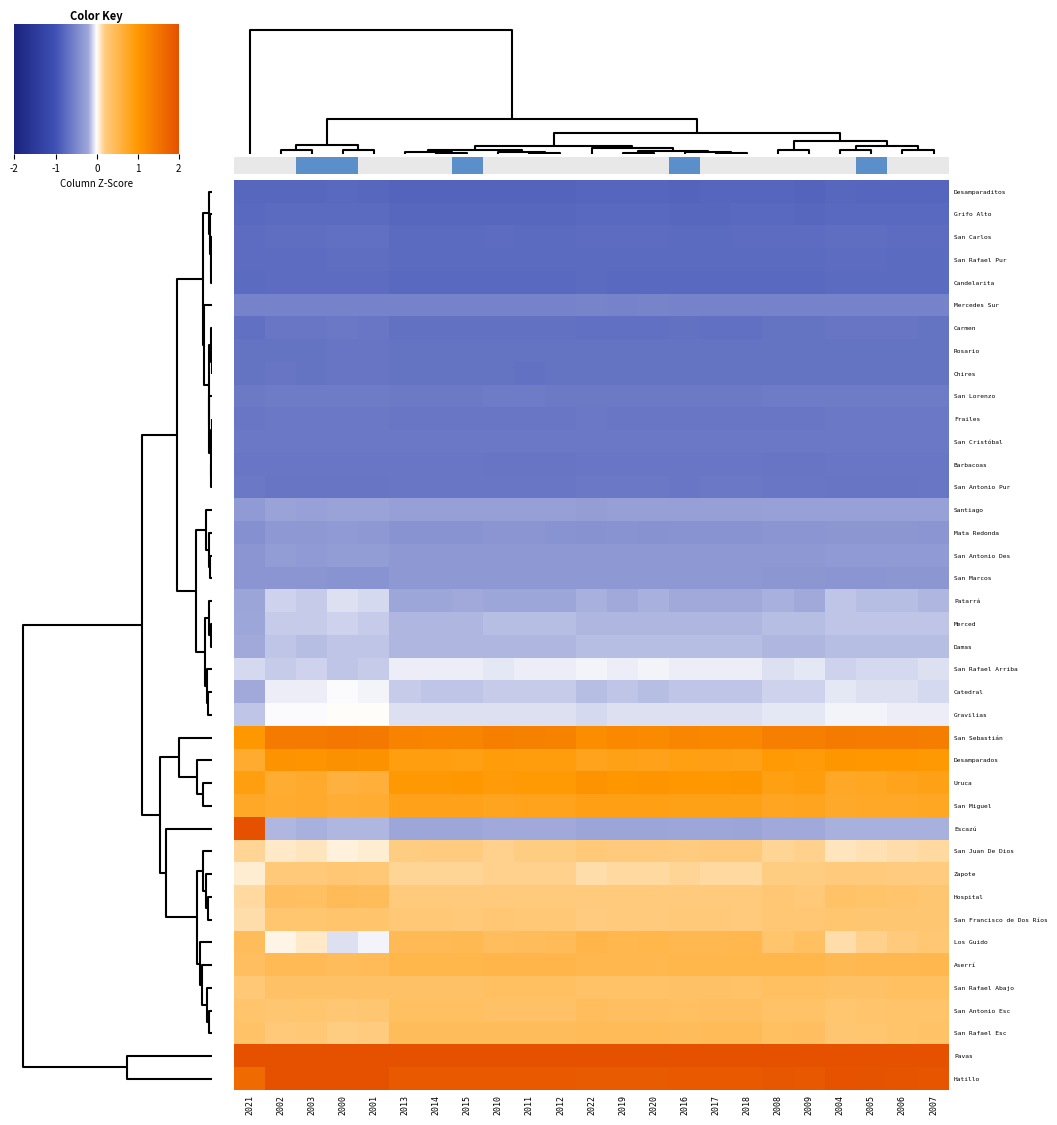

List the series in order of their peak value, highest first.

Pavas, Escazú, Hatillo, San Sebastián, Desamparados, Uruca, San Miguel, 0.0, Los Guido, Aserrí, San Rafael Esc, Hospital, San Antonio Esc, San Rafael Abajo, San Francisco de Dos Ríos, Zapote, San Juan De Dios, Gravilias, Catedral, San Rafael Arriba, Patarrá, Merced, Damas, Santiago, San Antonio Des, Mata Redonda, San Marcos, Mercedes Sur, San Lorenzo, Frailes, San Cristóbal, San Antonio Pur, Carmen, Barbacoas, Chires, Rosario, San Carlos, San Rafael Pur, Candelarita, Grifo Alto